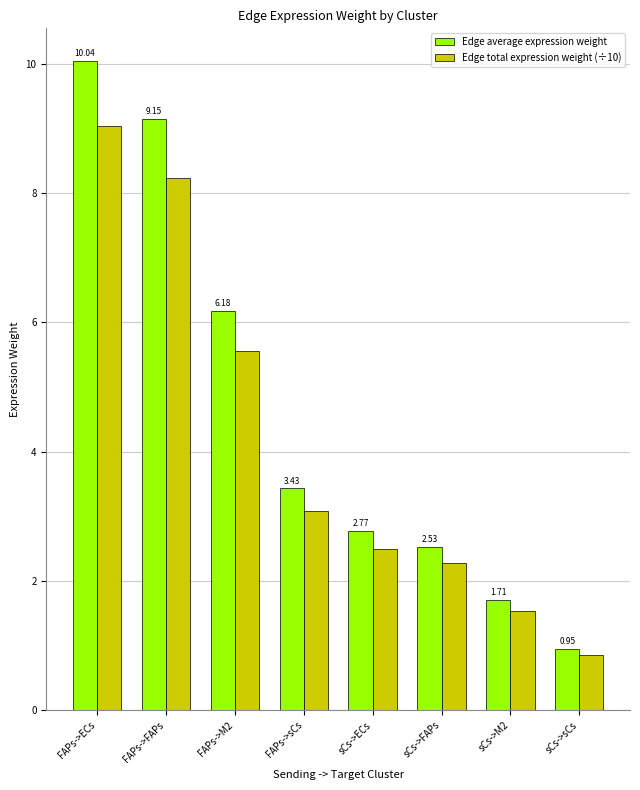

What is the difference between the maximum and second lowest values in the Edge total expression weight (÷10) series?

7.5